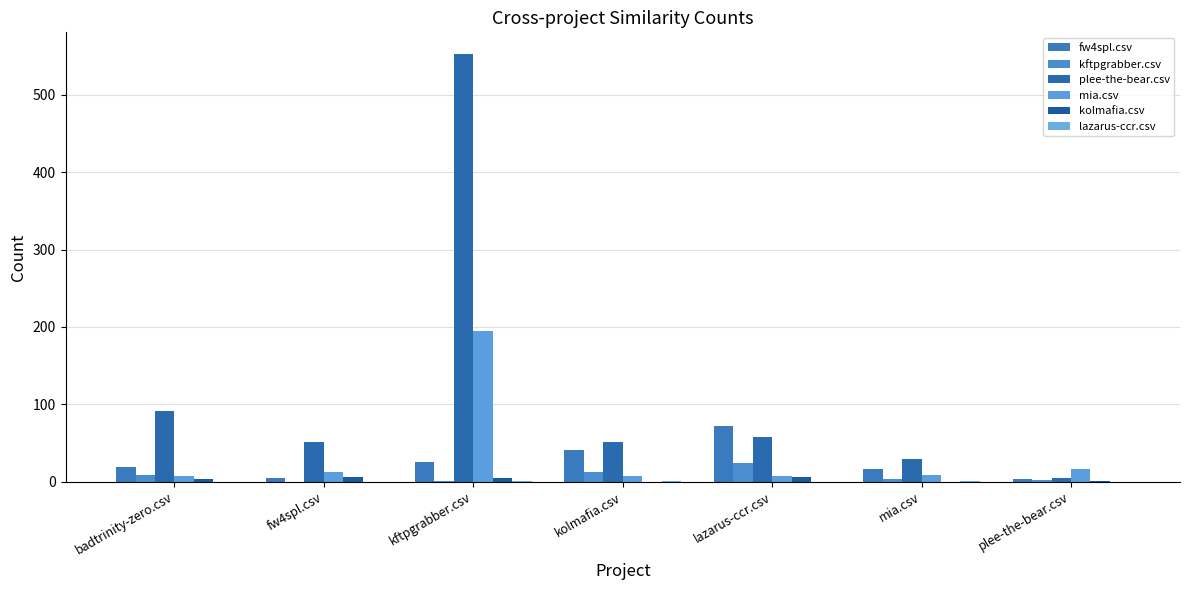

At which label is lazarus-ccr.csv closest to 0?

badtrinity-zero.csv